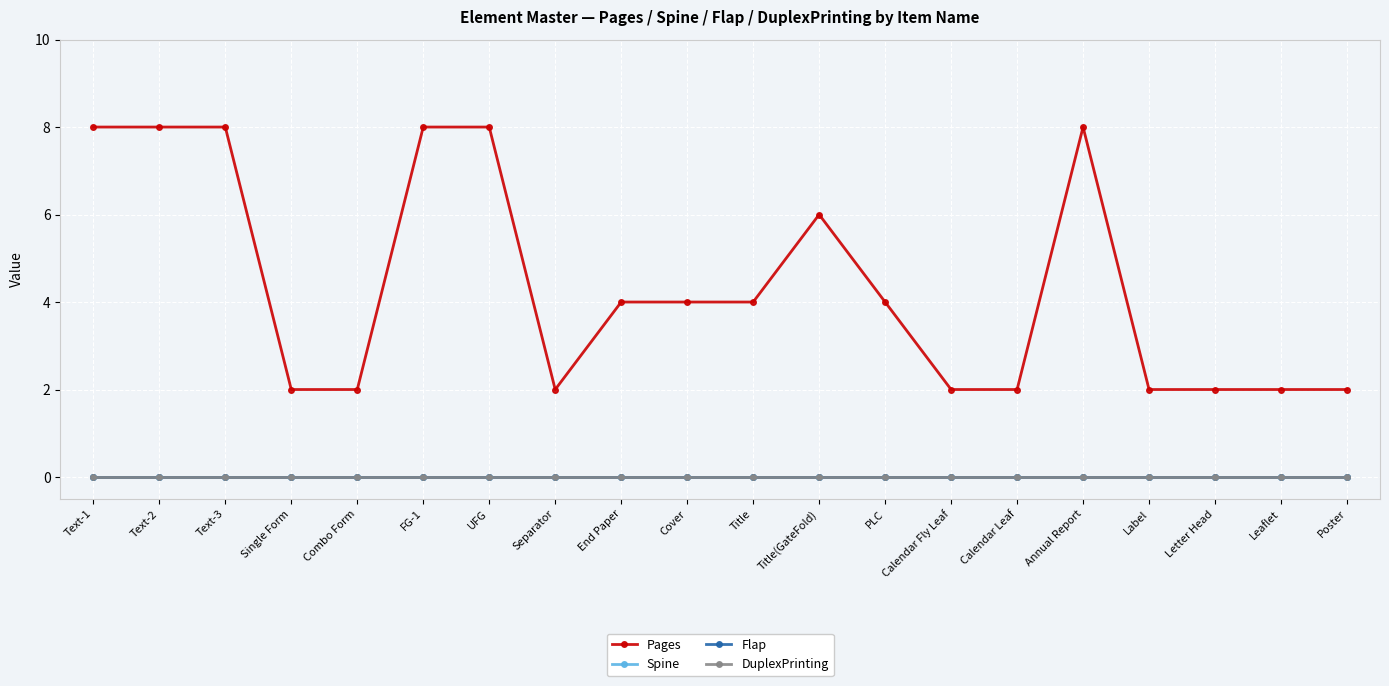

True or false: DuplexPrinting and Spine intersect in this chart.

False